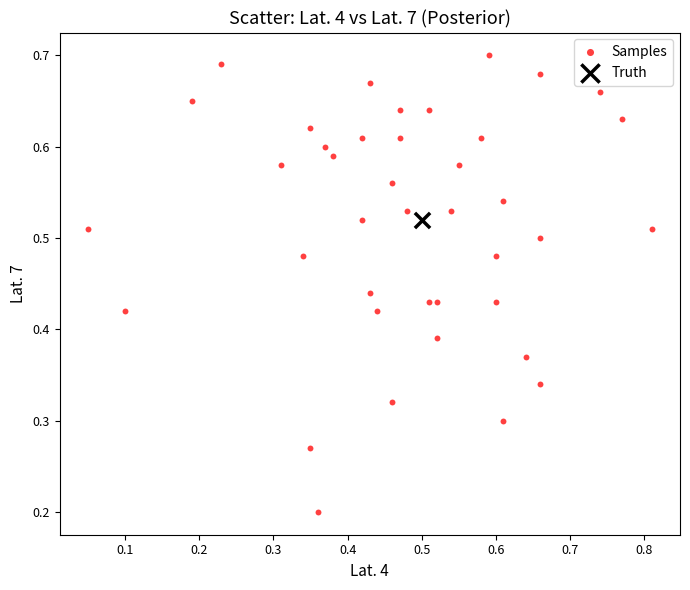

What are all the series names shown in the legend?

Samples, Truth